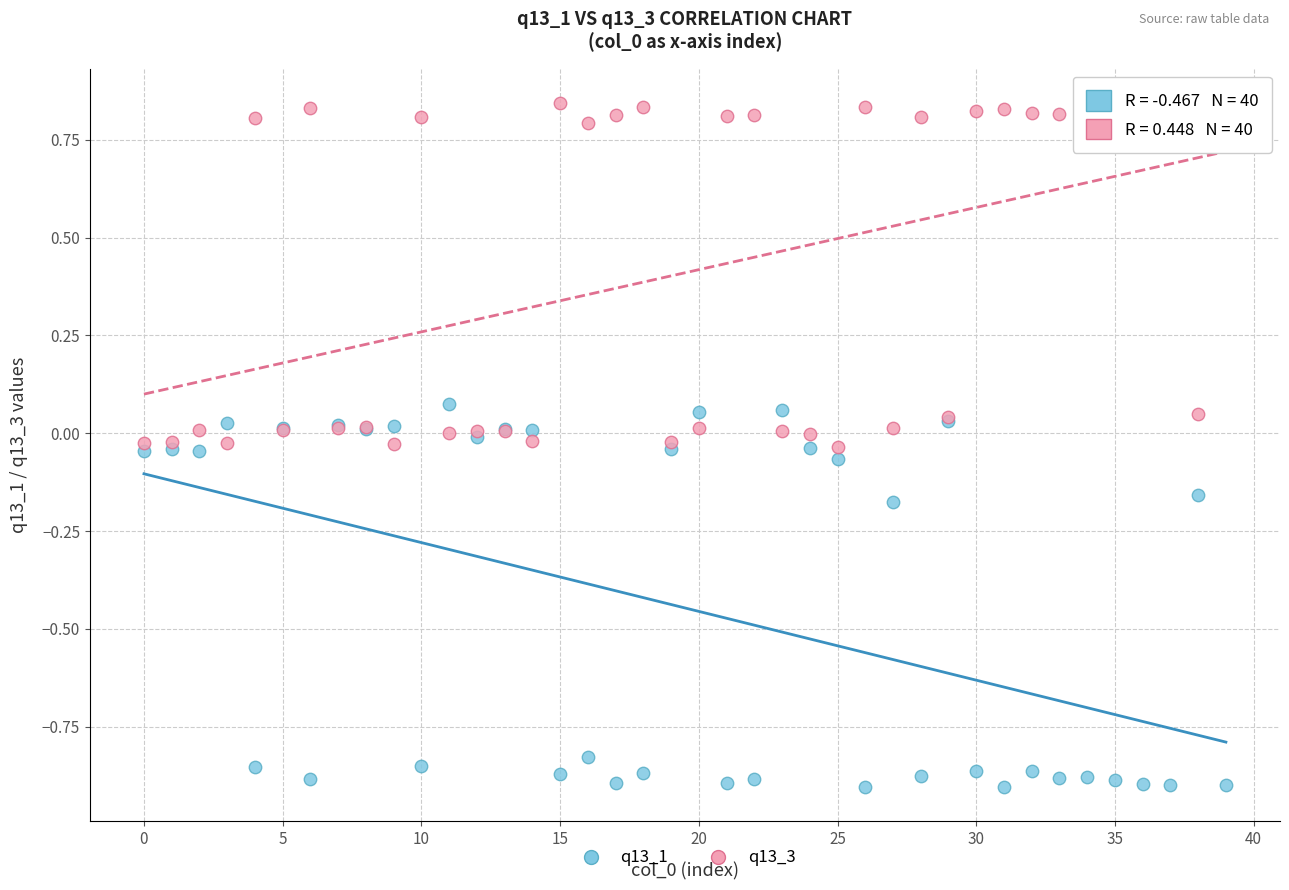

Which series has the widest spread of Y values?

q13_1